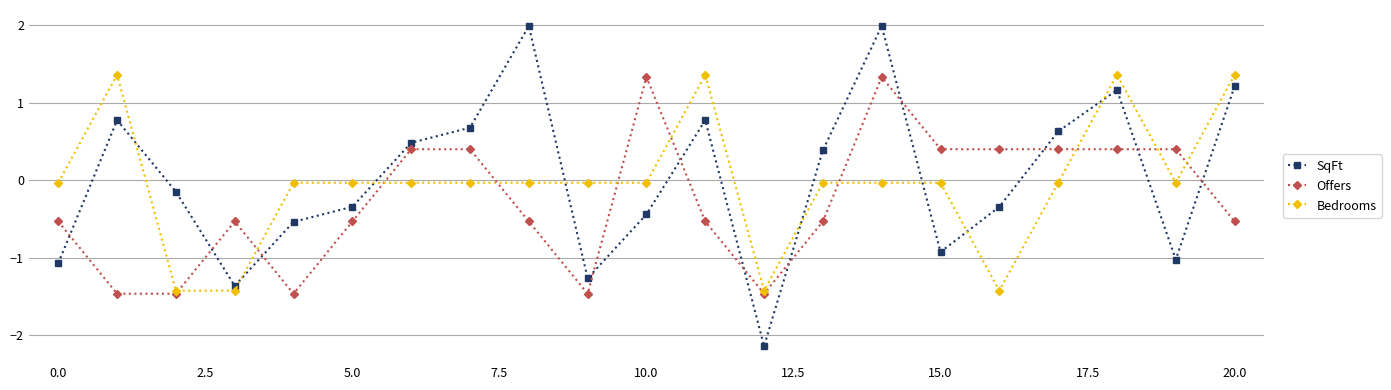

What are all the series names shown in the legend?

SqFt, Offers, Bedrooms